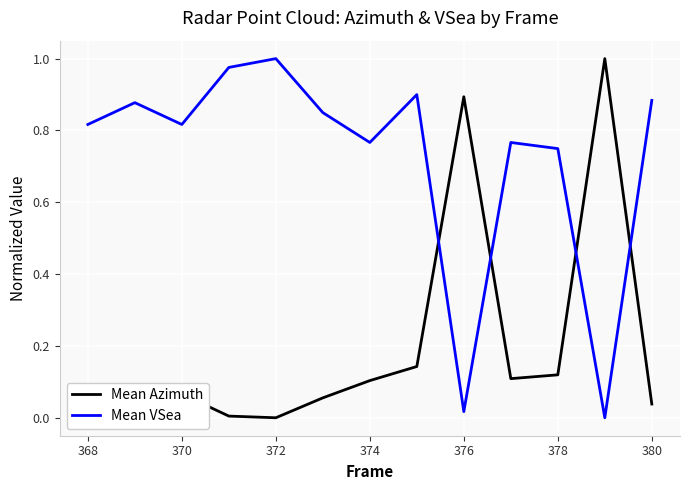

After their last crossing, which series has the higher values: Mean VSea or Mean Azimuth?

Mean VSea